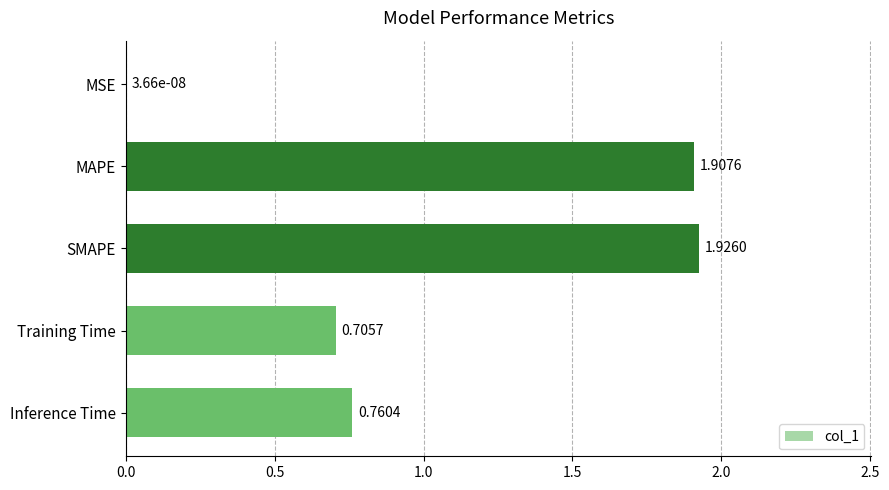

What is the average value?

1.1